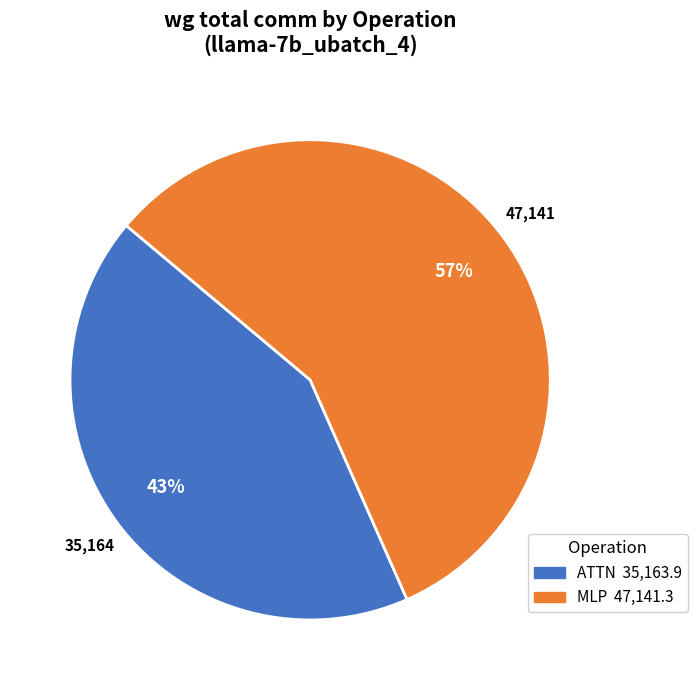

Is there any slice that represents more than half of the pie?

Yes